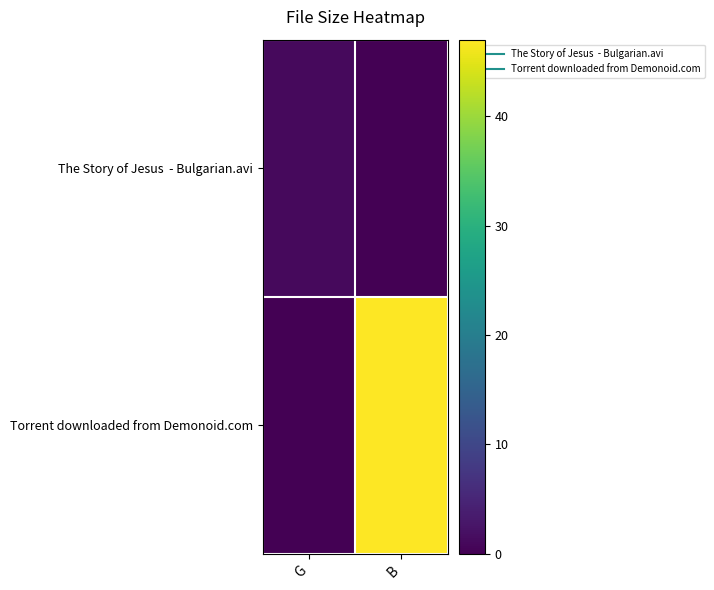

Count the number of categories in the chart.

2